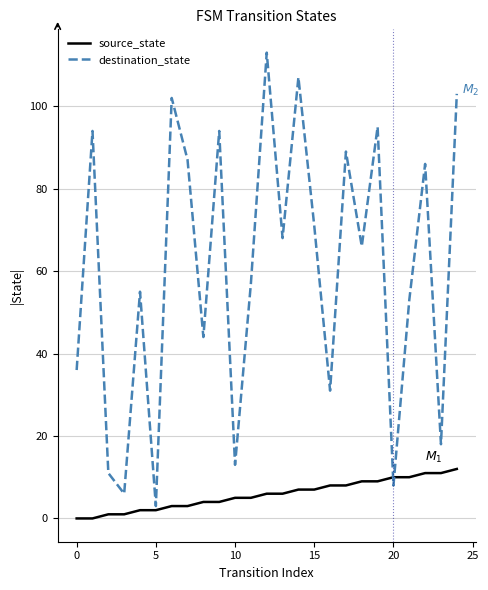

What is the highest value of the destination_state series?

113